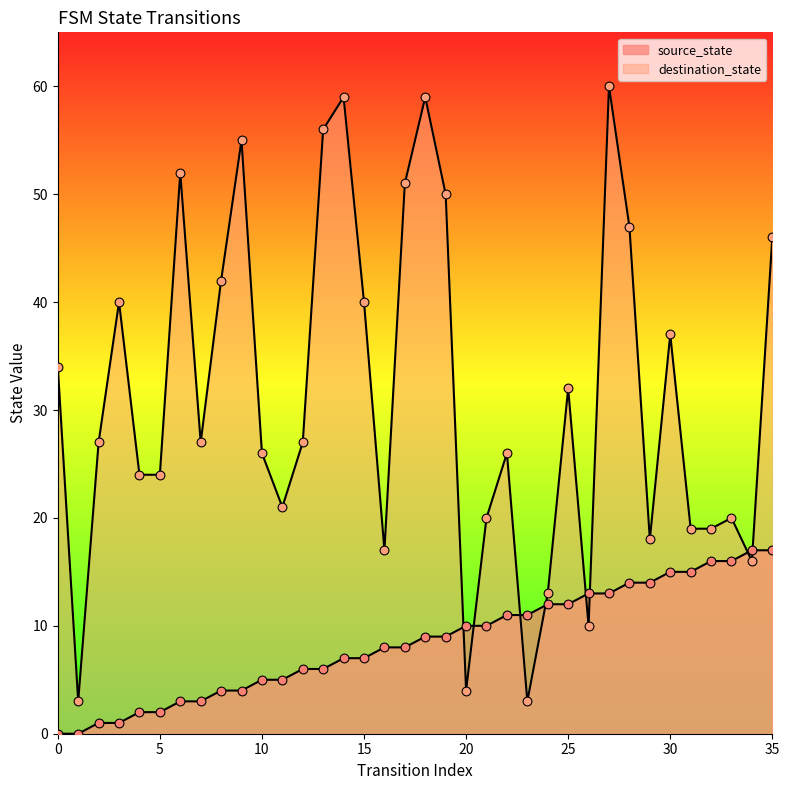

At how many categories does at least one series exceed 36?

14